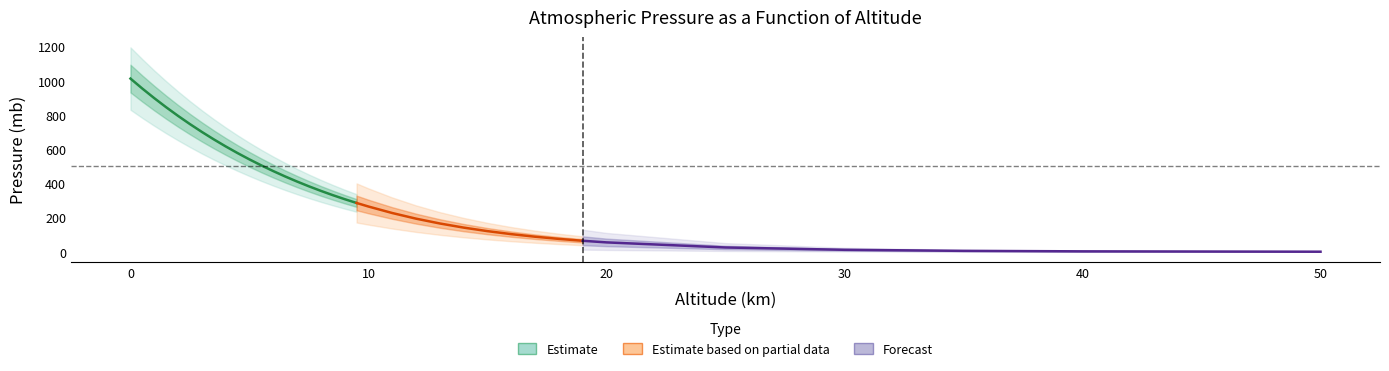

Which has a higher value, 19 or 35?

19